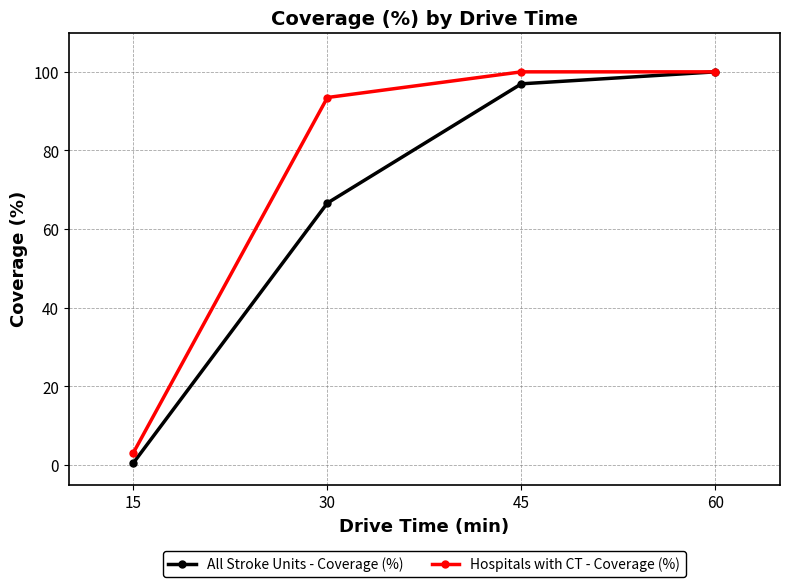

Count the number of data series in this chart.

2